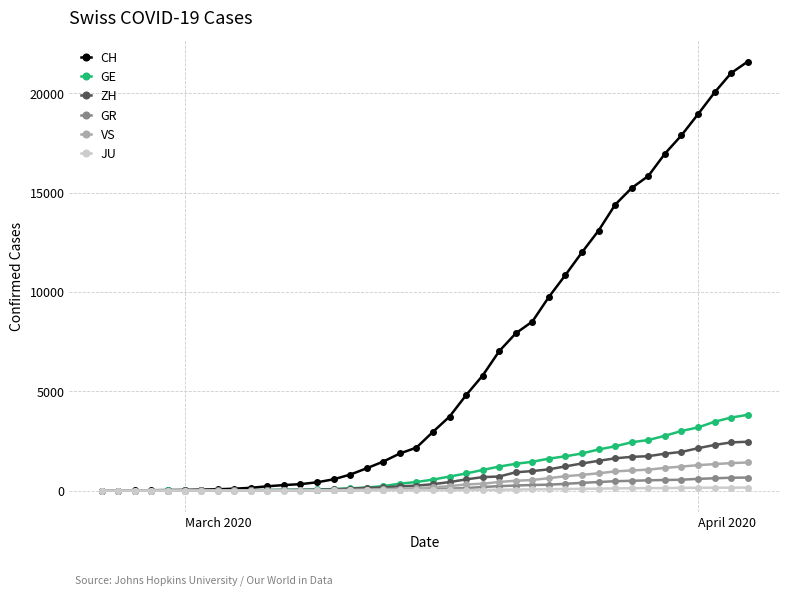

At how many categories does at least one series exceed 7602?

15